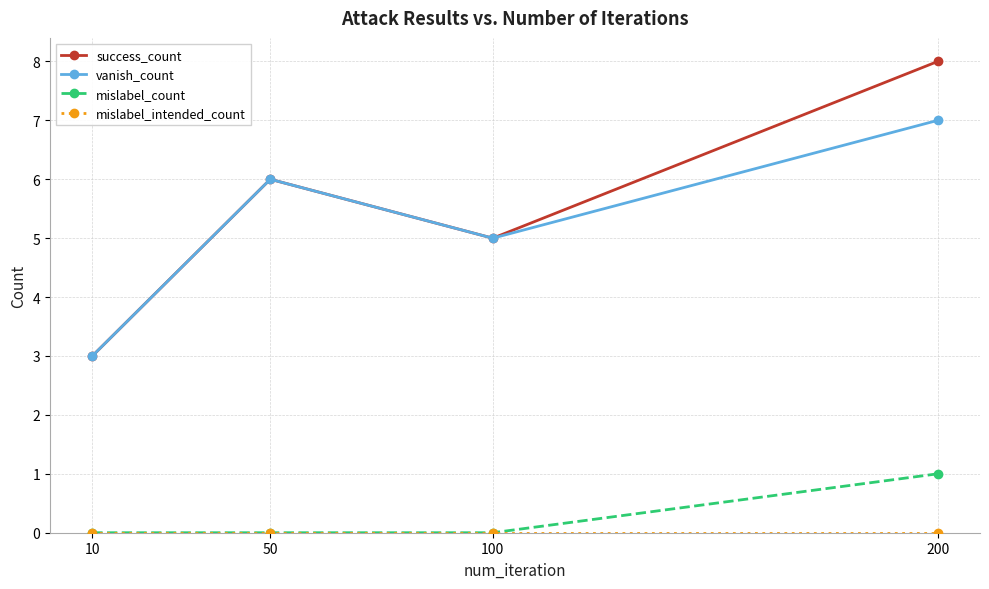

Which series has the largest range (max minus min)?

success_count